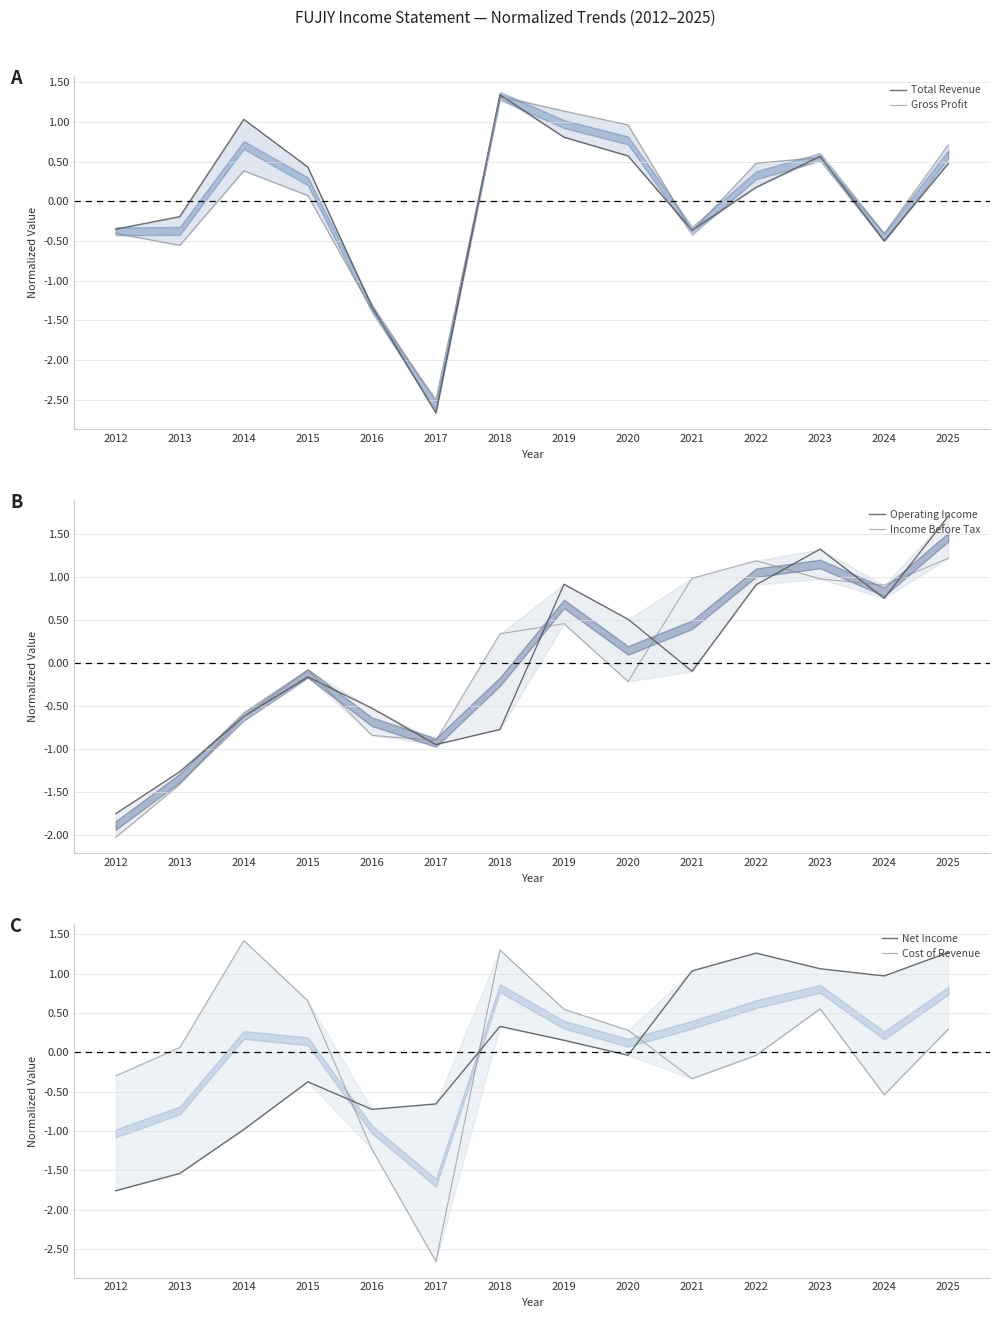

What is the value of the Net Income point at the 7th from the left?

0.3